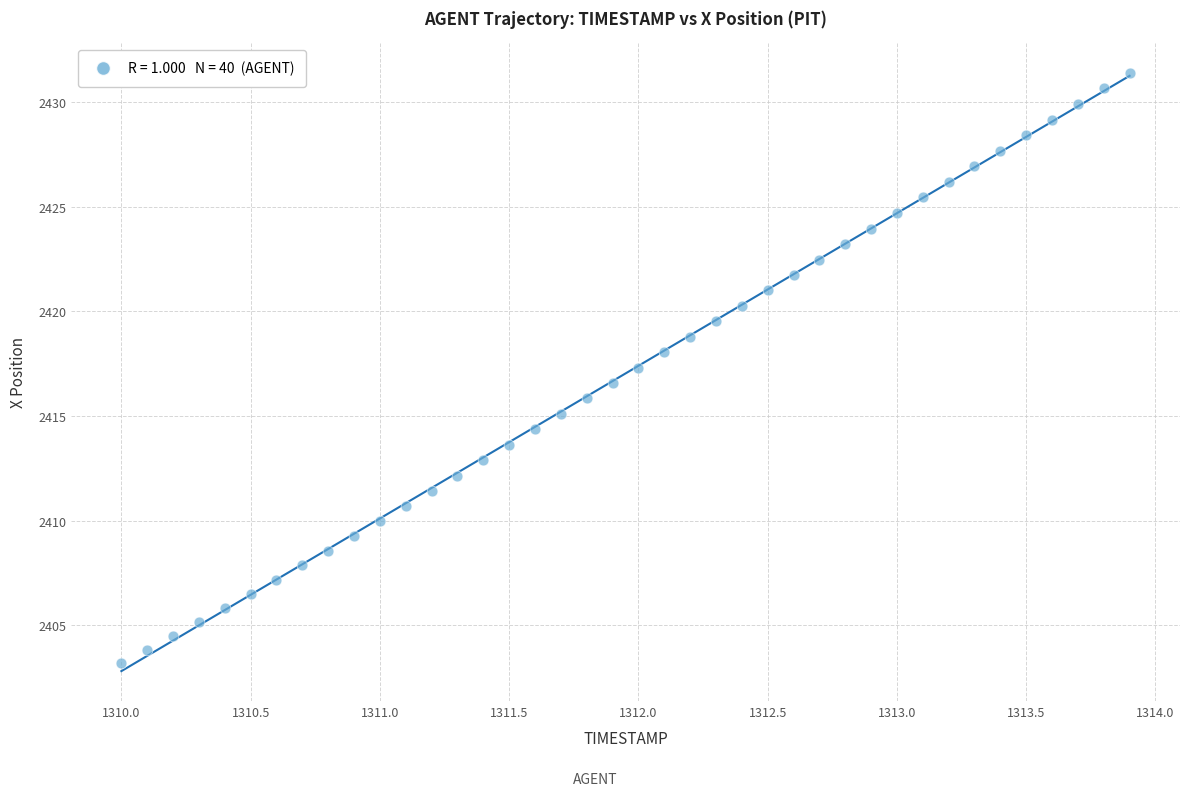

What is the range of Y values (max minus min)?

28.2